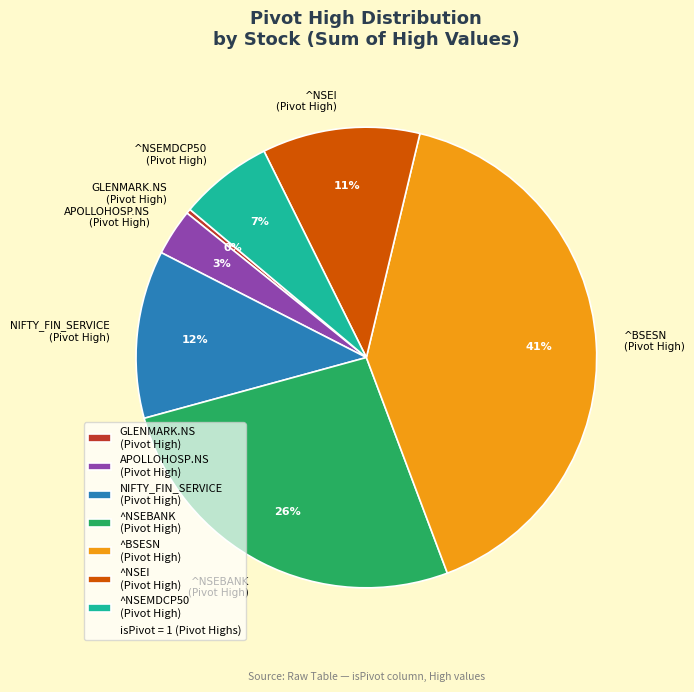

Does ^NSEBANK (Pivot High) represent more than half of the total?

No